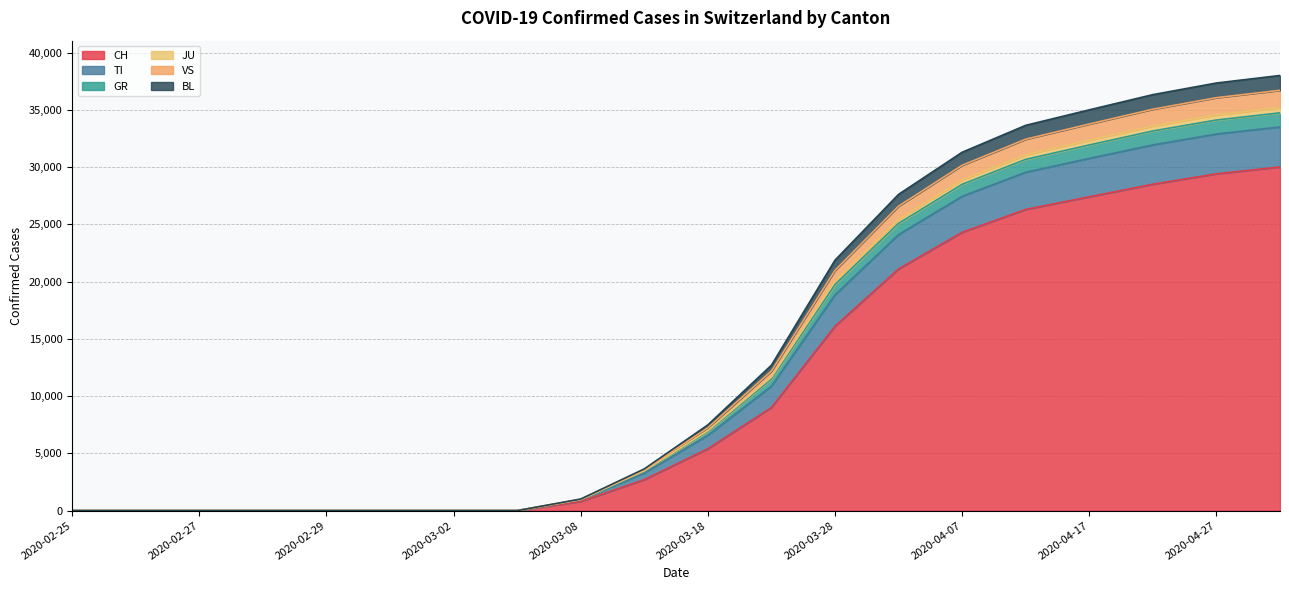

True or false: TI and VS cross at least once.

False